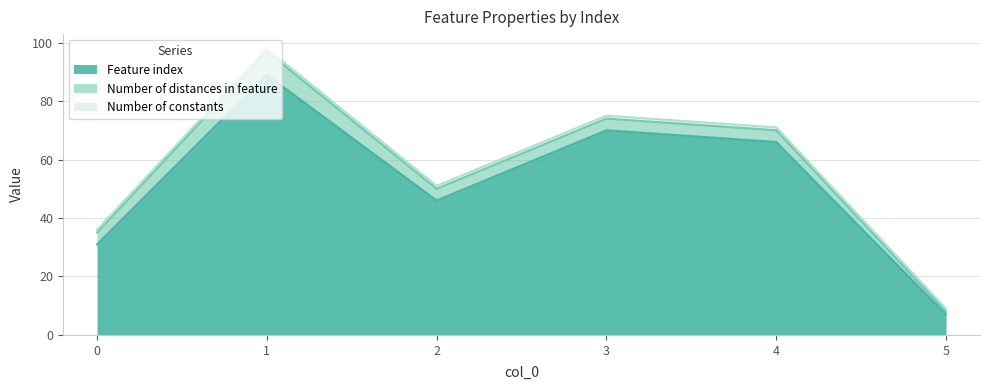

What is the average value of the Number of constants series?

1